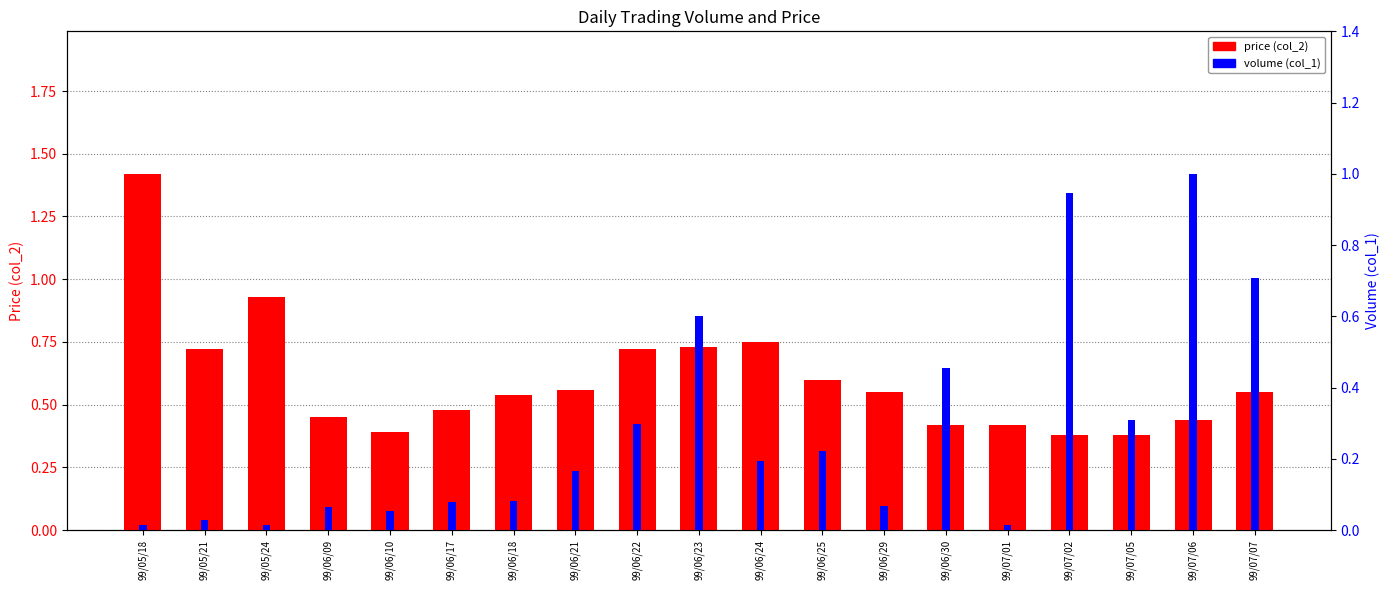

What is the approximate value of volume (col_1) at 99/06/10?

0.1